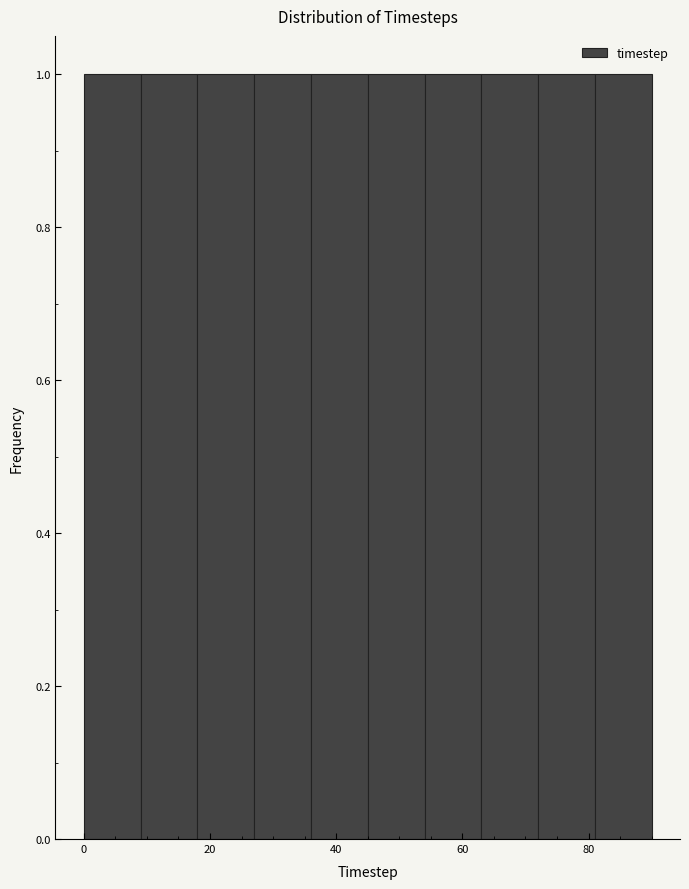

Reading left to right, list every bar in this chart as the range it spans on the x-axis followed by its height. Neither the bar edges nor the heights are printed on the chart, so give them approximately, as read against the axes.

0 to 9: 1
9 to 18: 1
18 to 27: 1
27 to 36: 1
36 to 45: 1
45 to 54: 1
54 to 63: 1
63 to 72: 1
72 to 81: 1
81 to 90: 1